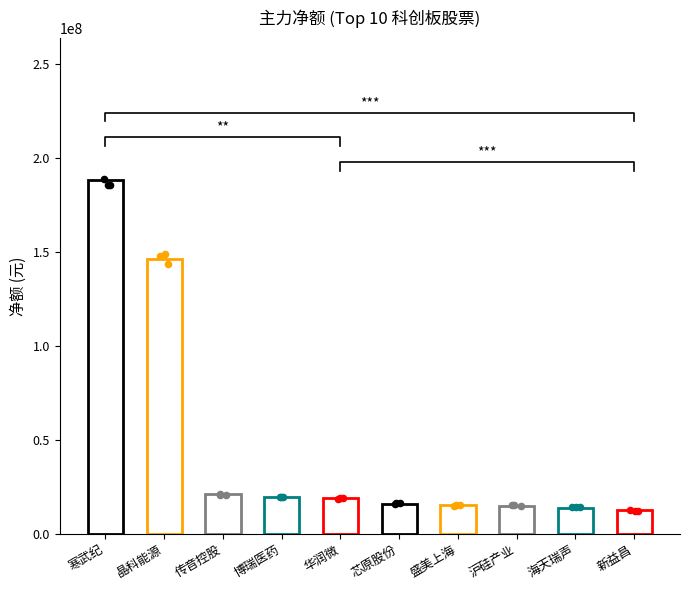

What is the ratio of the value at 华润微 to the value at 寒武纪?

0.1